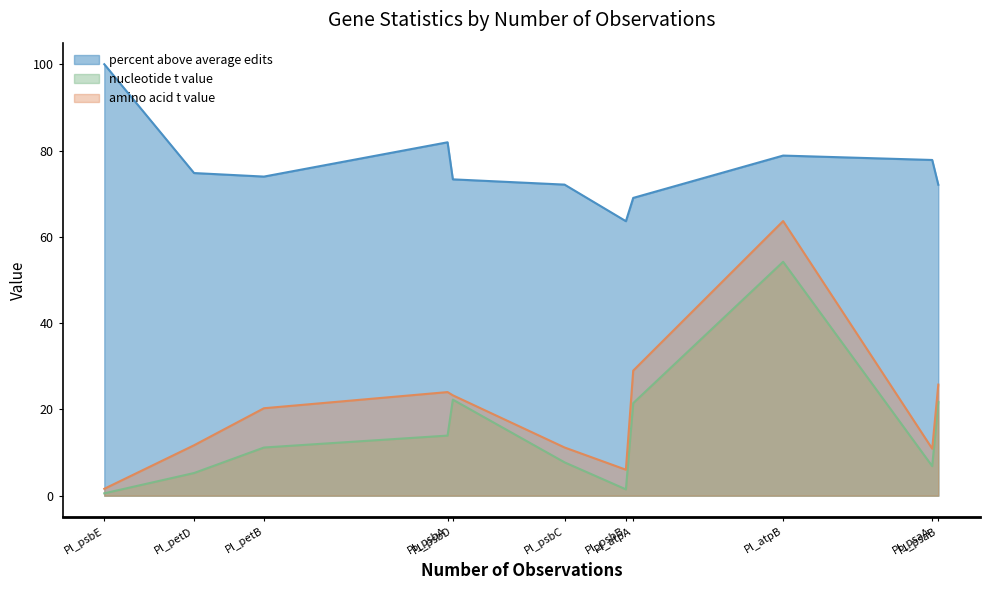

Rank the series by their maximum value, from lowest to highest.

nucleotide t value, amino acid t value, percent above average edits